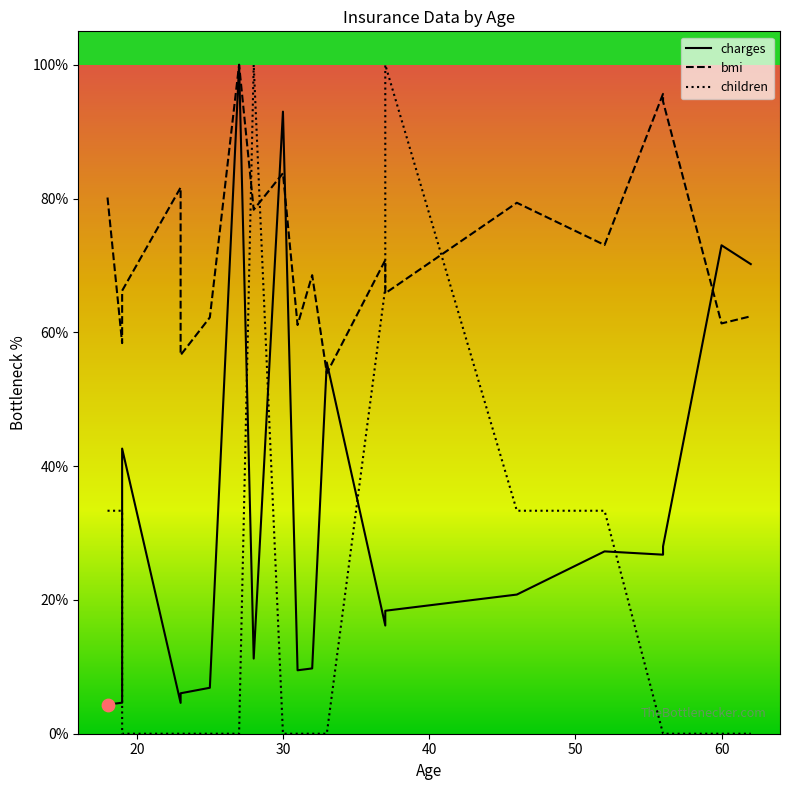

At how many categories does at least one series exceed 90?

6